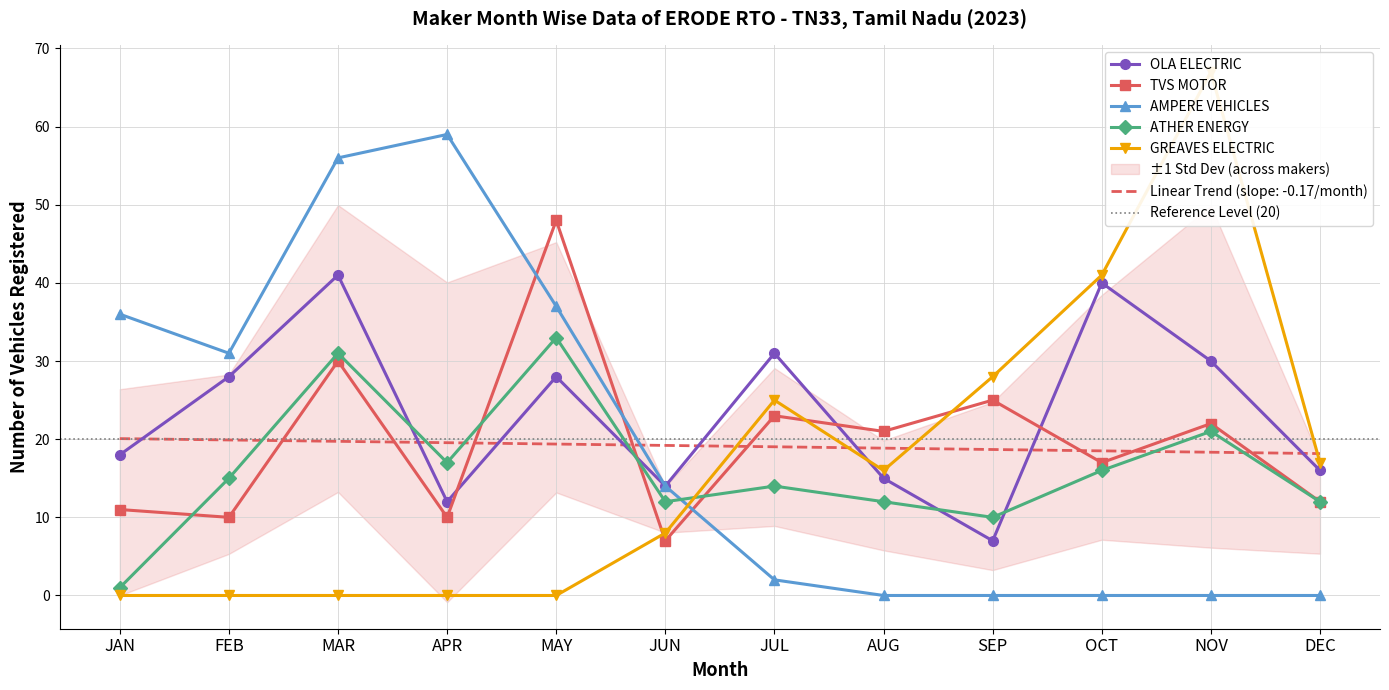

Which series ends up on top after the final intersection of AMPERE VEHICLES and ATHER ENERGY?

ATHER ENERGY